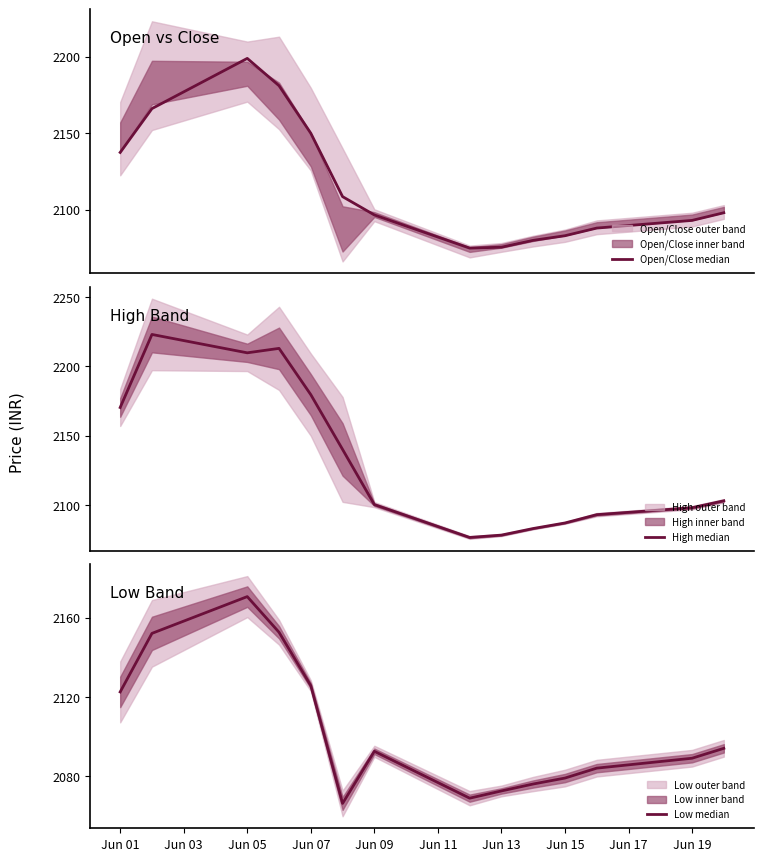

Count the number of categories in the chart.

14